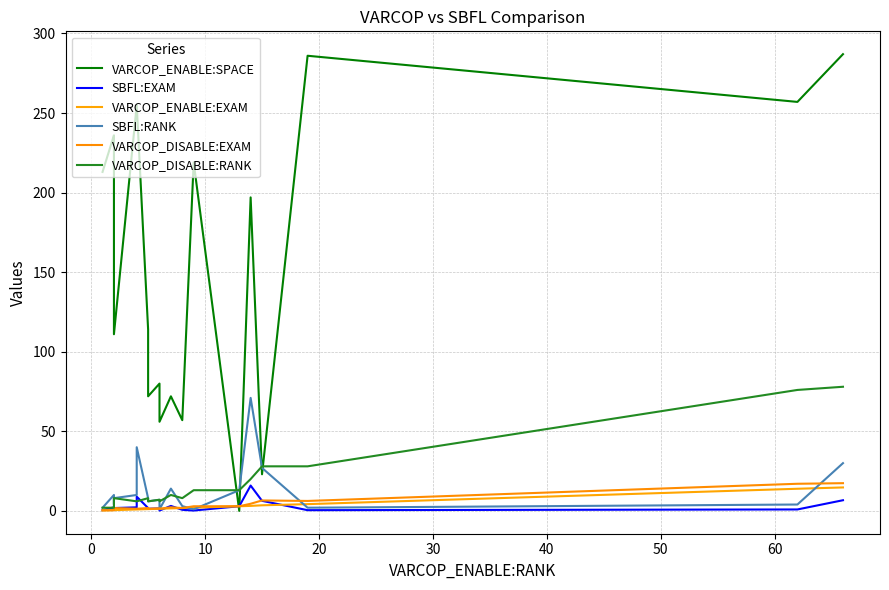

What are all the series names shown in the legend?

VARCOP_ENABLE:SPACE, SBFL:EXAM, VARCOP_ENABLE:EXAM, SBFL:RANK, VARCOP_DISABLE:EXAM, VARCOP_DISABLE:RANK